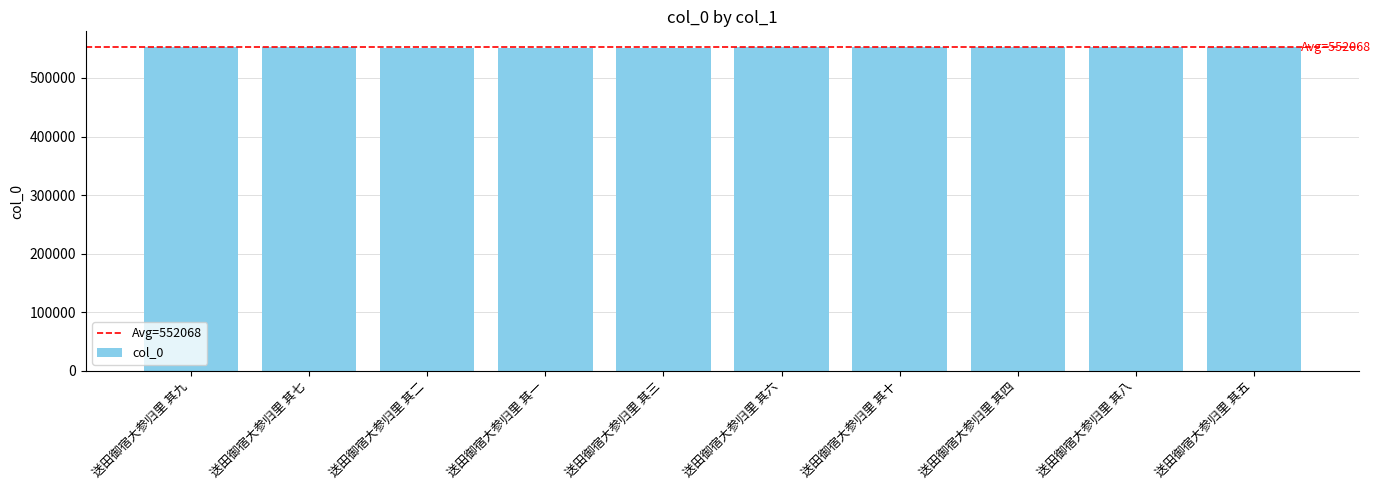

How many series are shown in this chart?

1